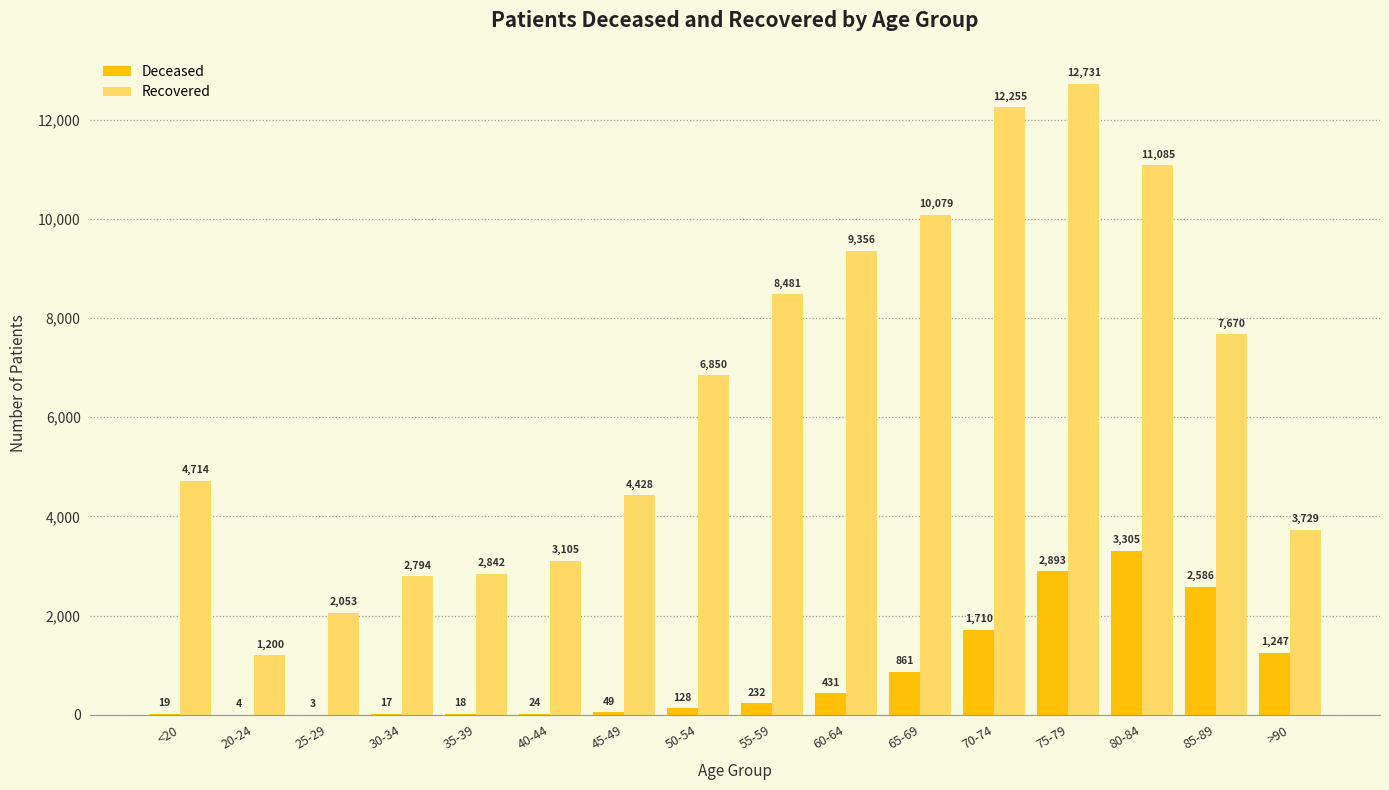

How many distinct data groups are displayed?

2